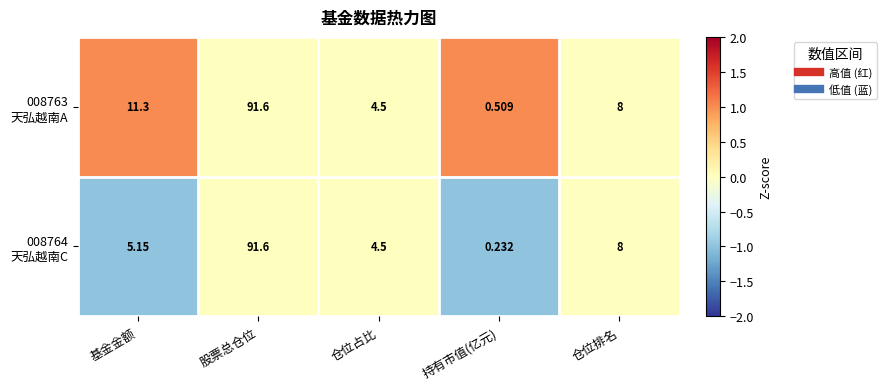

At which category does the chart reach its peak across all series?

股票总仓位